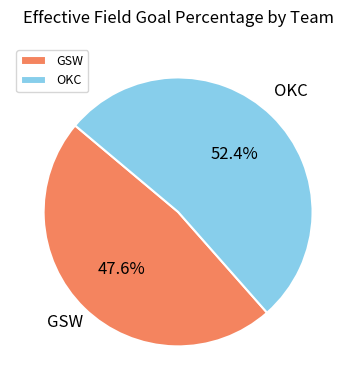

What is the total percentage of GSW and OKC?

100.0%